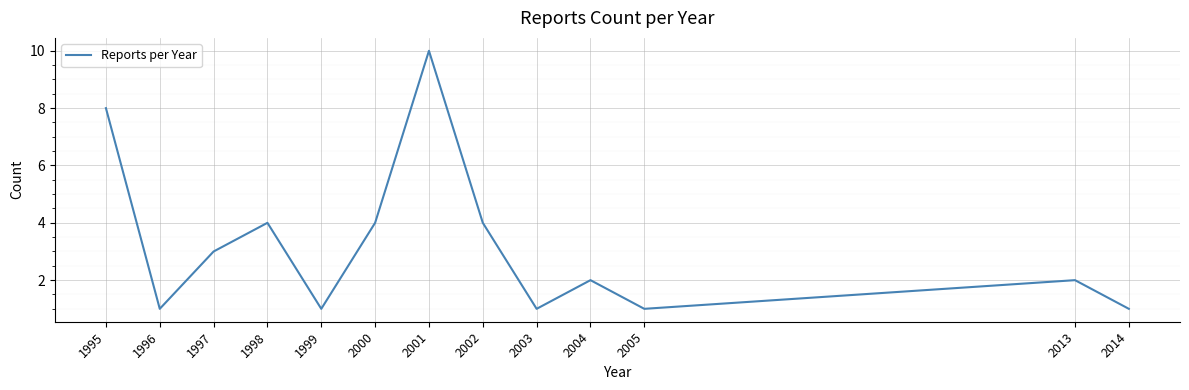

What is the greatest value displayed?

10